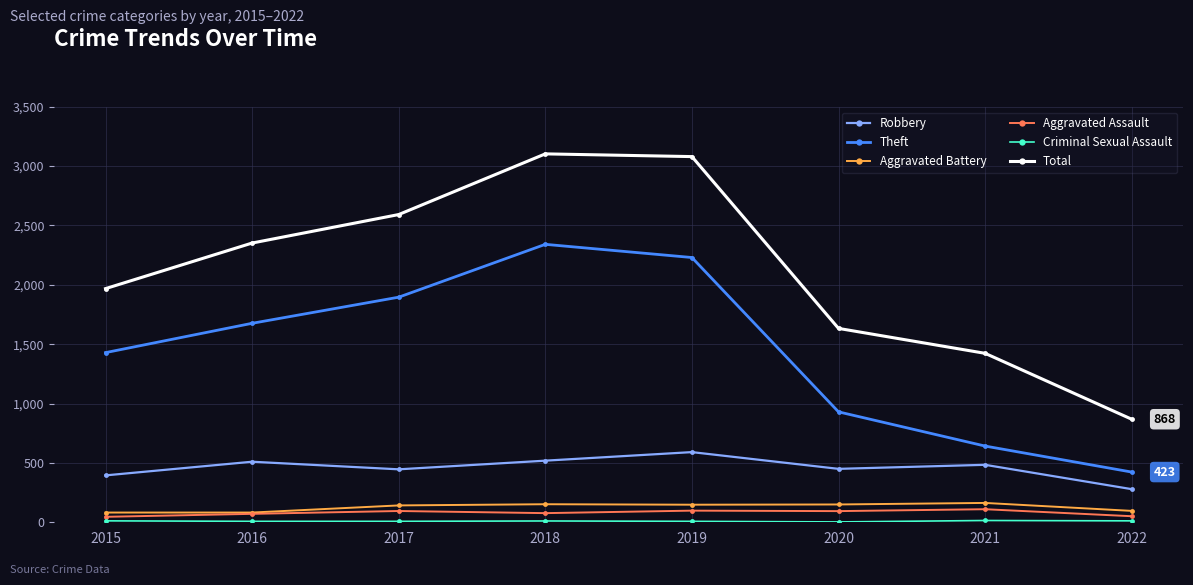

True or false: Robbery and Theft intersect in this chart.

False